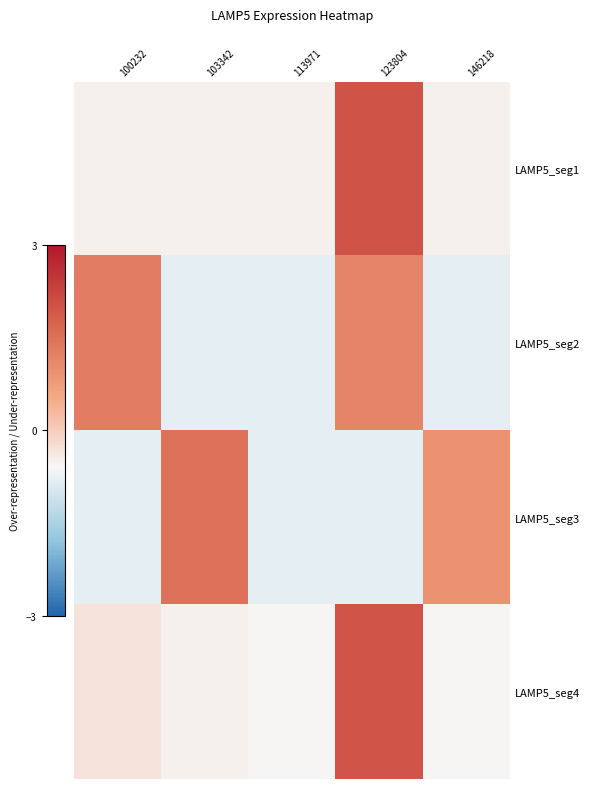

What is the spread (max minus min) of values at 100232?

2.1